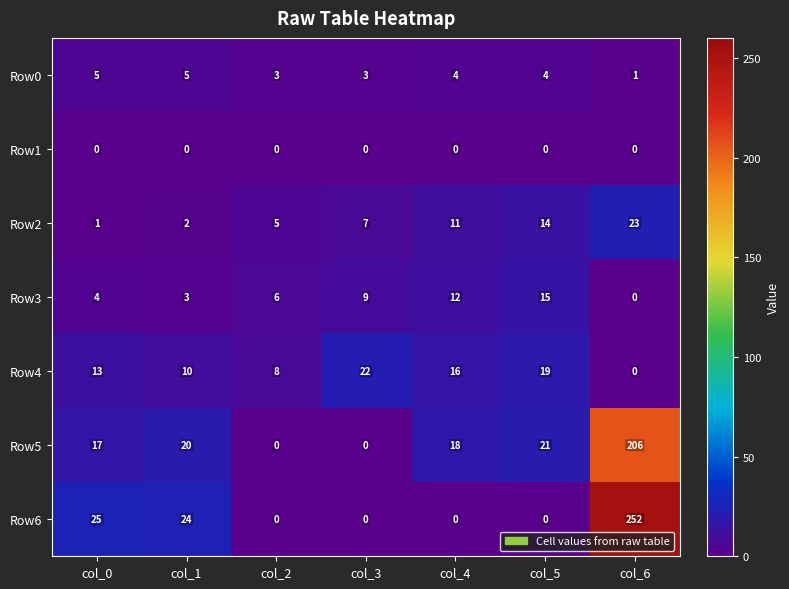

Between col_0 and col_5, which series saw the biggest shift?

Row6